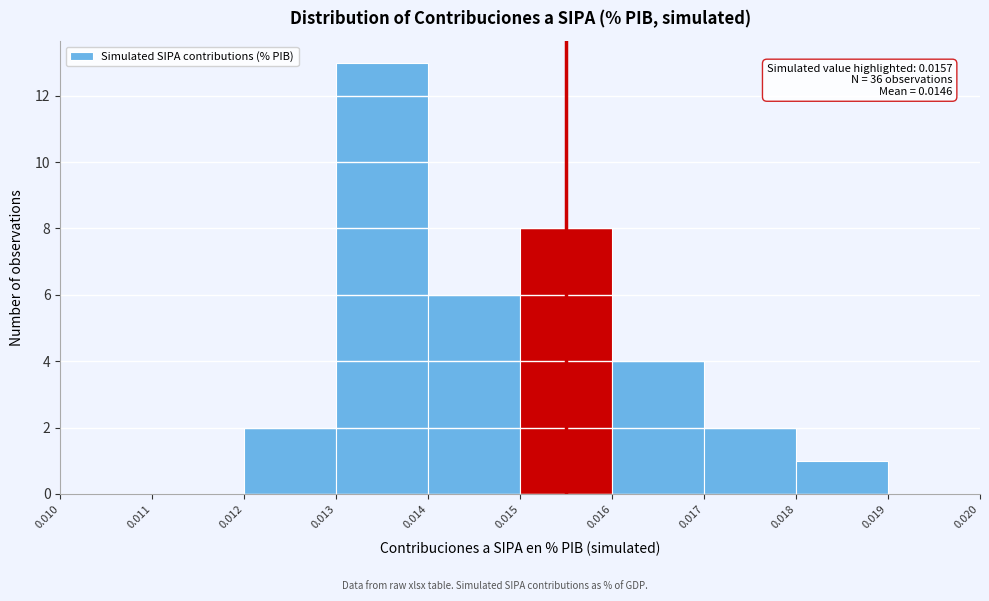

Which range on the x-axis has the tallest bar?

0.013 to 0.014